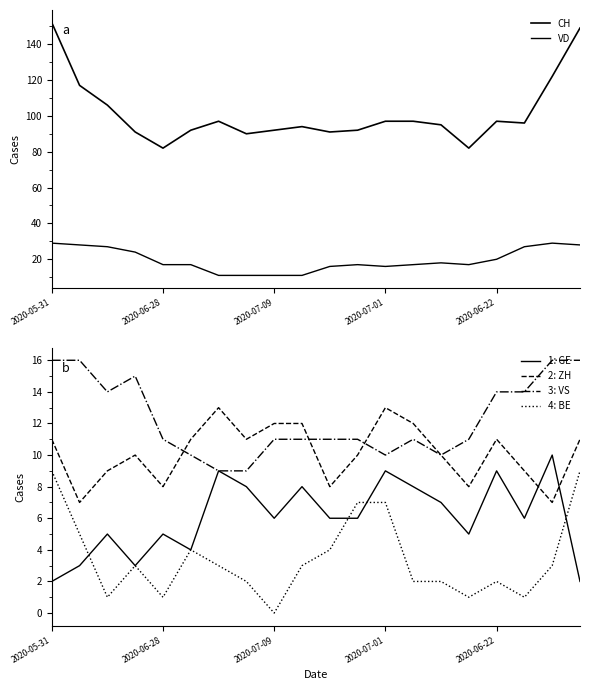

True or false: 4: BE and 2: ZH cross at least once.

False